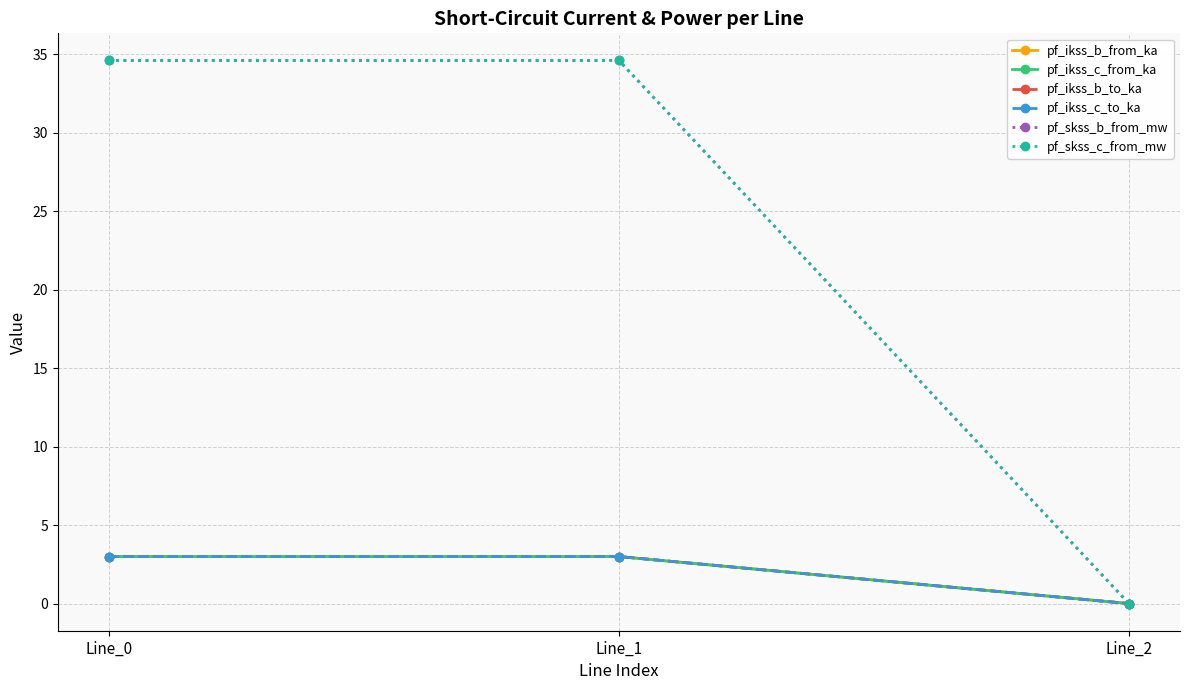

Is it true that pf_ikss_c_from_ka equals 4.6 at Line_1?

False